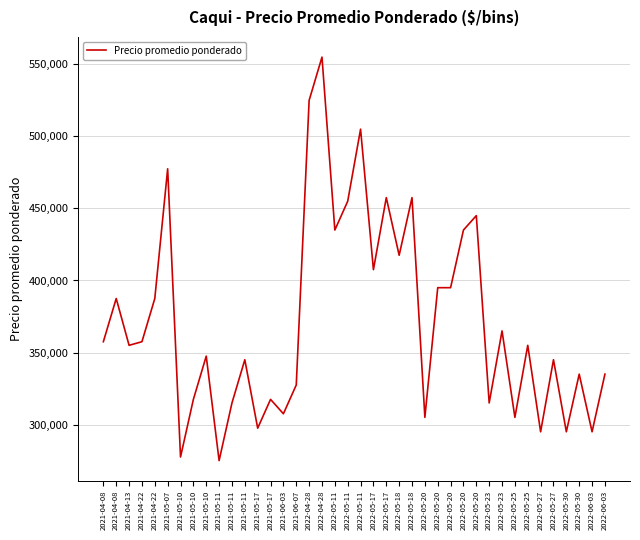

Does the chart display data point markers on the line(s)?

No